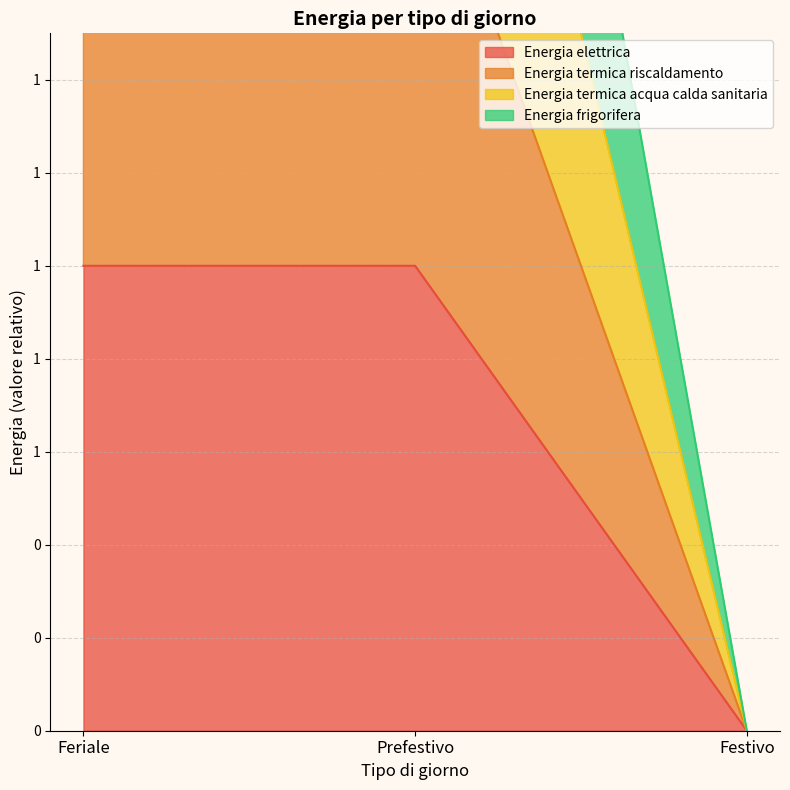

At which label is Energia frigorifera closest to 2?

Feriale